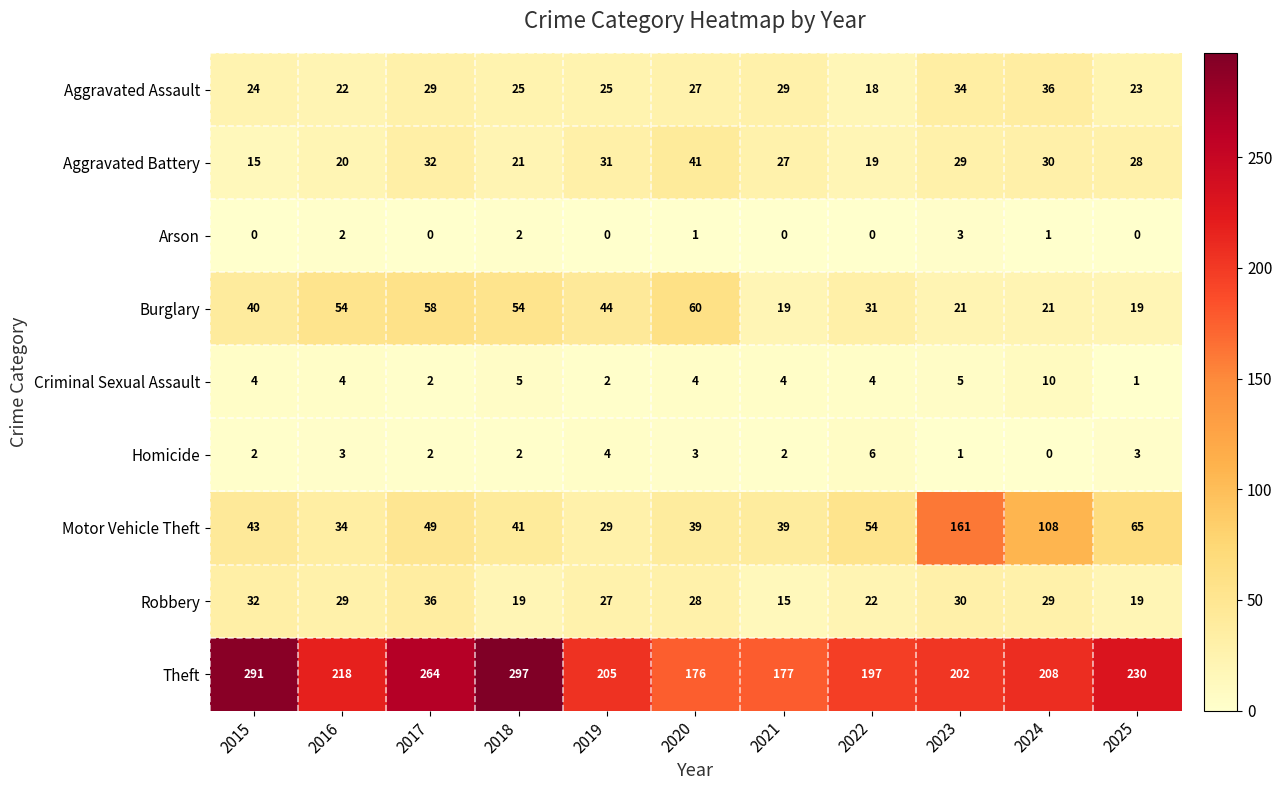

At 2021, list the series in order from largest to smallest.

Theft, Motor Vehicle Theft, Aggravated Assault, Aggravated Battery, Burglary, Robbery, Criminal Sexual Assault, Homicide, Arson